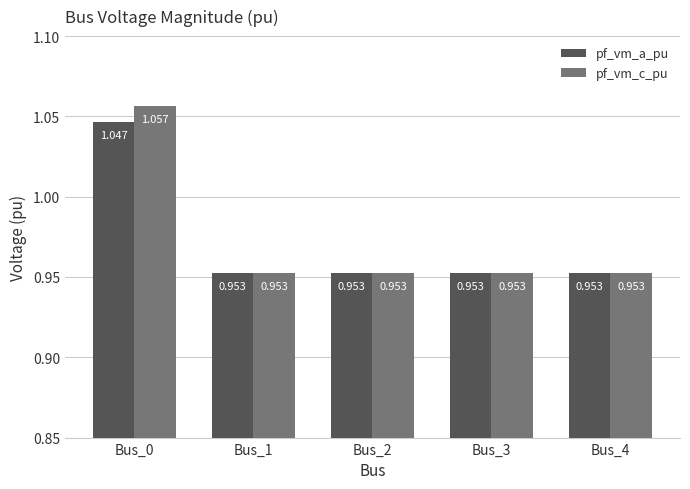

Rank the series by their maximum value, from highest to lowest.

pf_vm_c_pu, pf_vm_a_pu